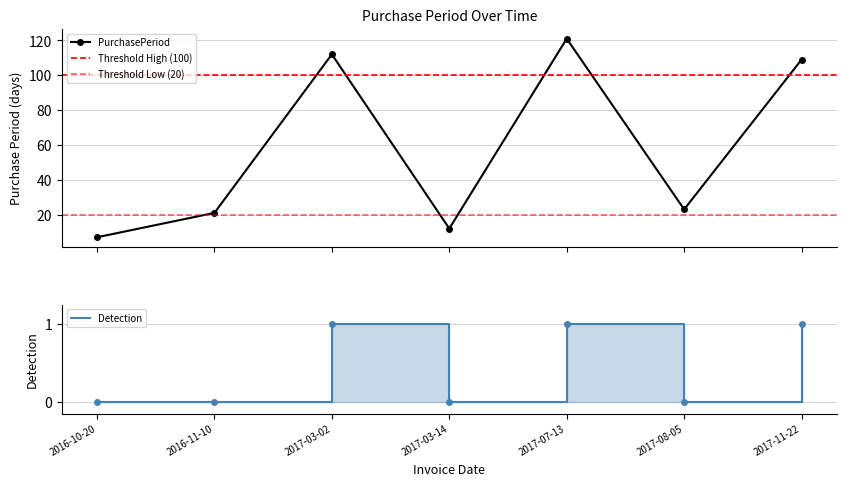

Count the number of values greater than 23.

3